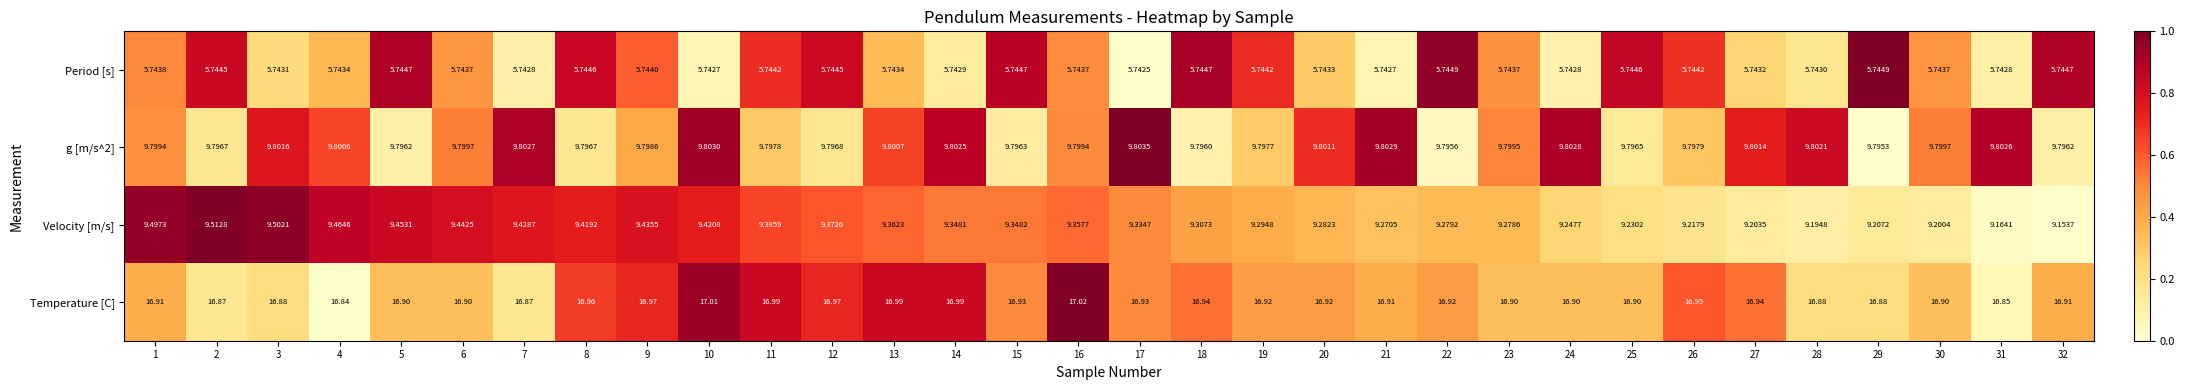

Which series has the largest total across all categories?

Temperature [C]